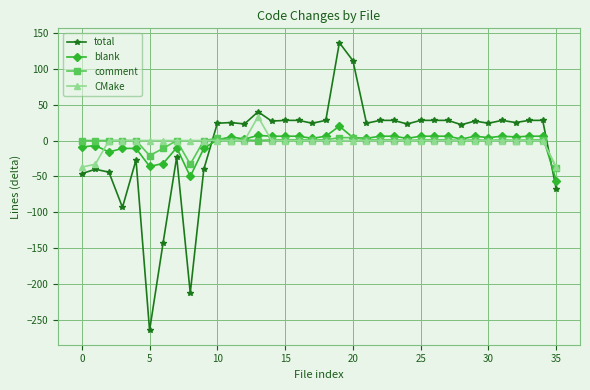

After their last crossing, which series has the higher values: total or CMake?

CMake